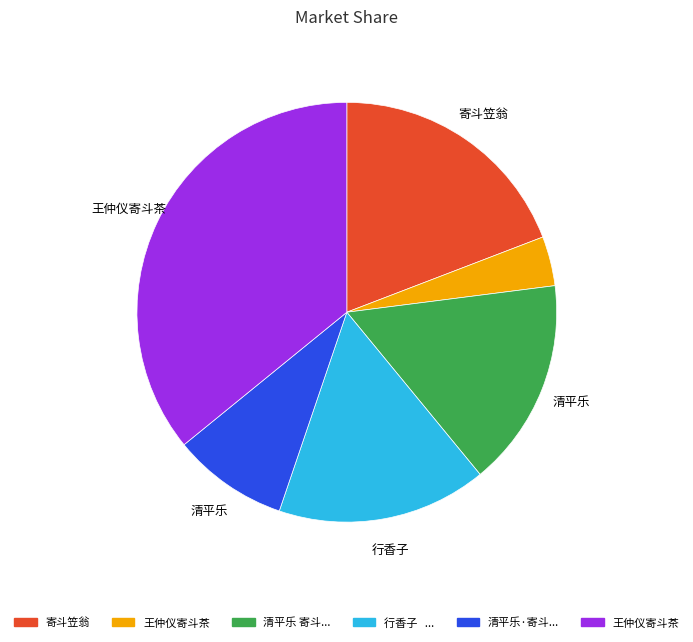

Does any single category account for the majority?

No